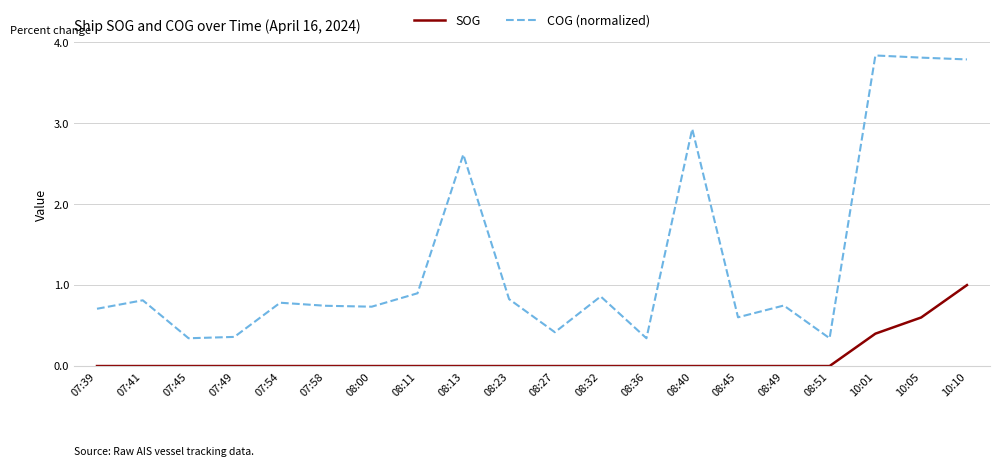

What is the maximum value shown in the chart?

3.8